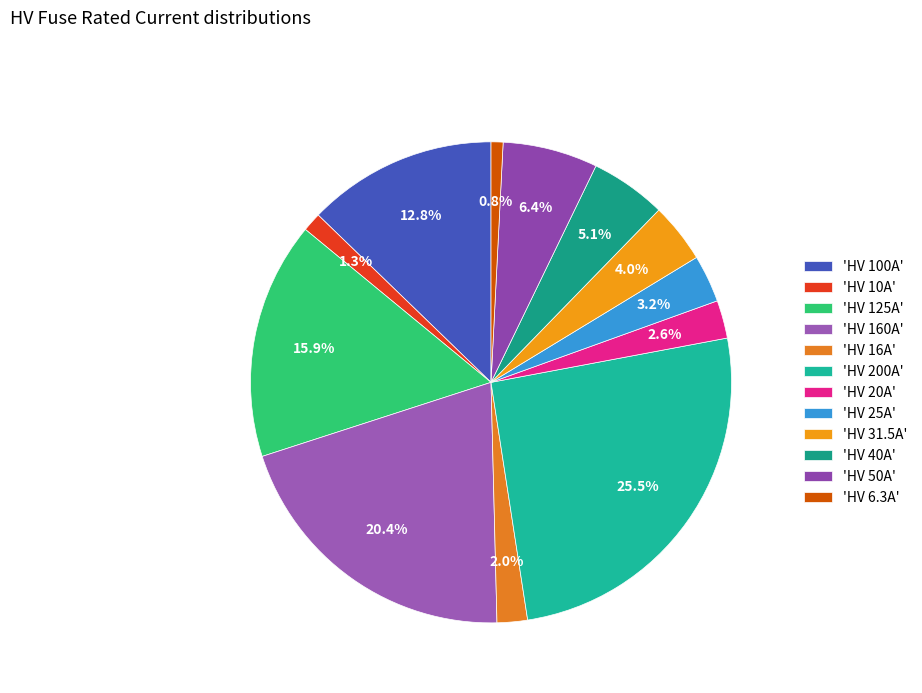

Rank the categories by value from lowest to highest.

HV 6.3A, HV 10A, HV 16A, HV 20A, HV 25A, HV 31.5A, HV 40A, HV 50A, HV 100A, HV 125A, HV 160A, HV 200A